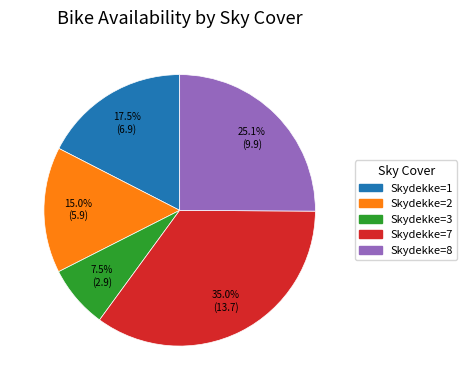

Does any single category account for the majority?

No